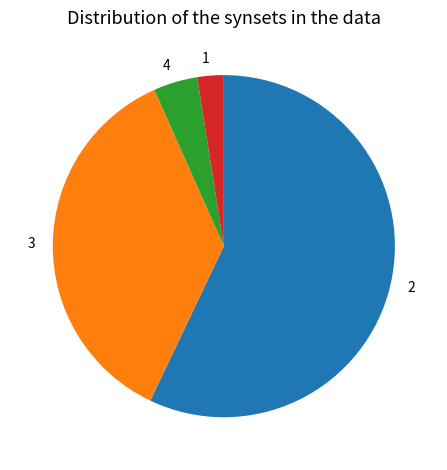

Is 3 the majority of the pie?

No